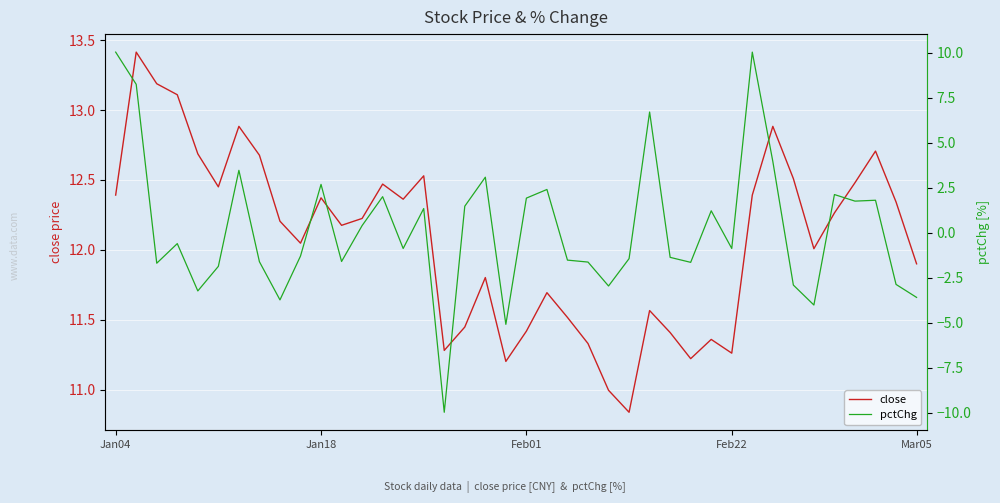

True or false: pctChg and close cross at least once.

False